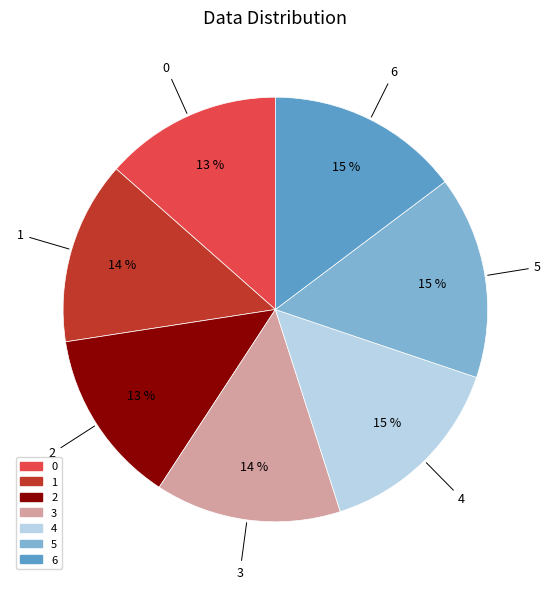

Is the sum of 5 and 0 greater than half?

No